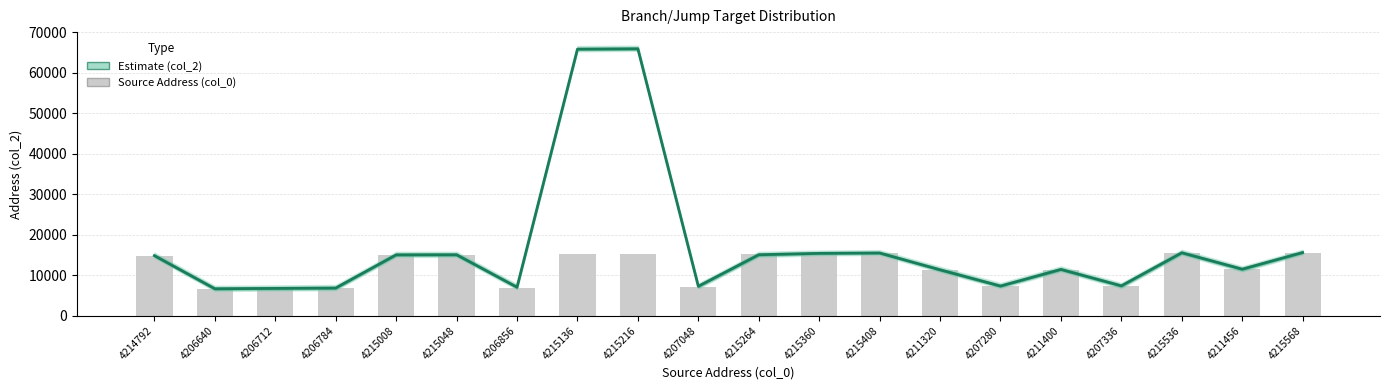

What is the spread (max minus min) of values at 4215216?

50688